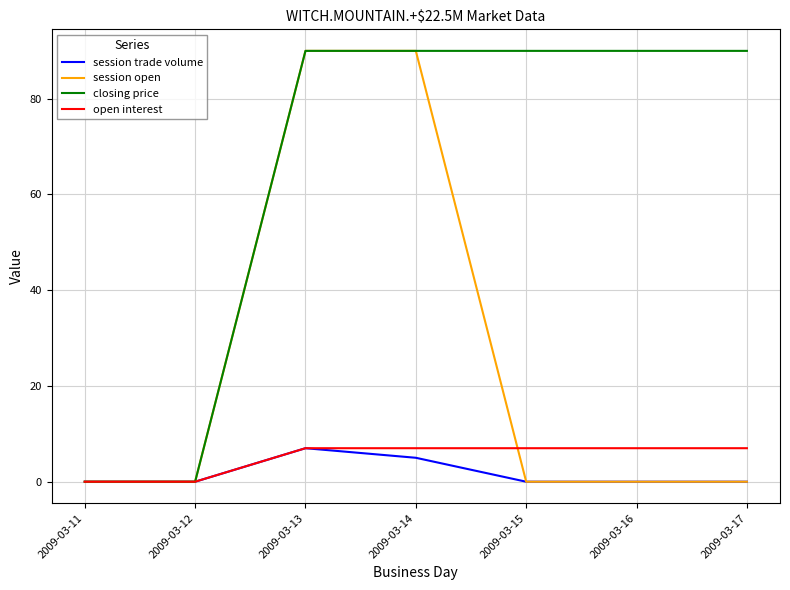

The closing price series shows 90 at 2009-03-16. True or false?

True